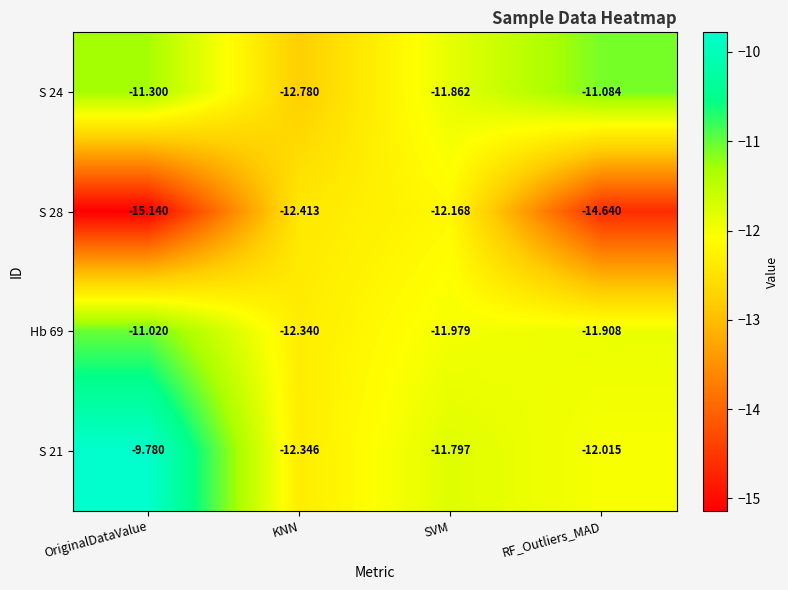

At which label is S 21 closest to -11?

SVM